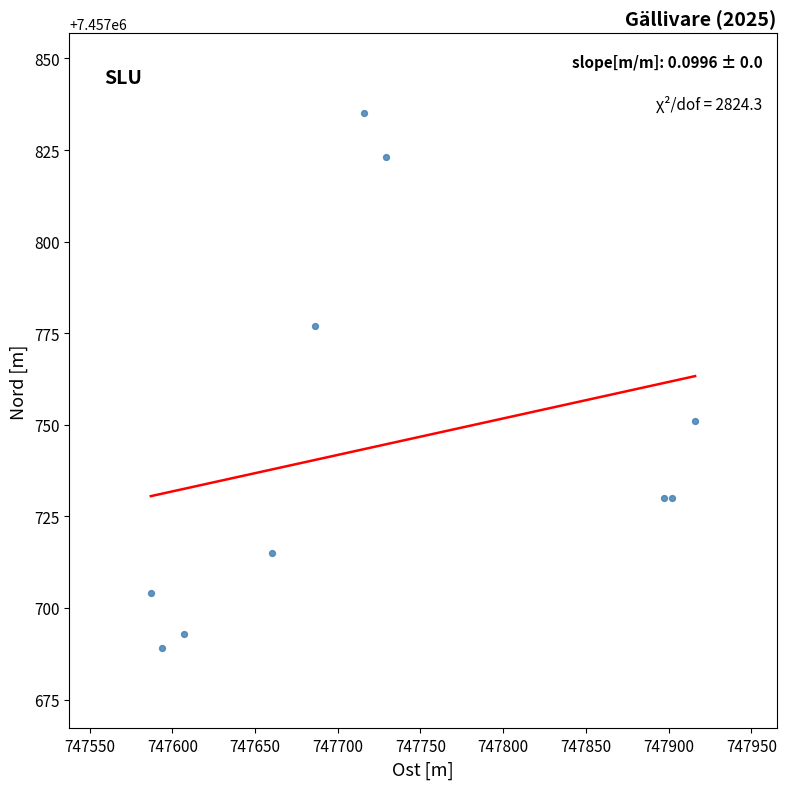

What Y value in the scatter plot is closest to 7457762?

7457751